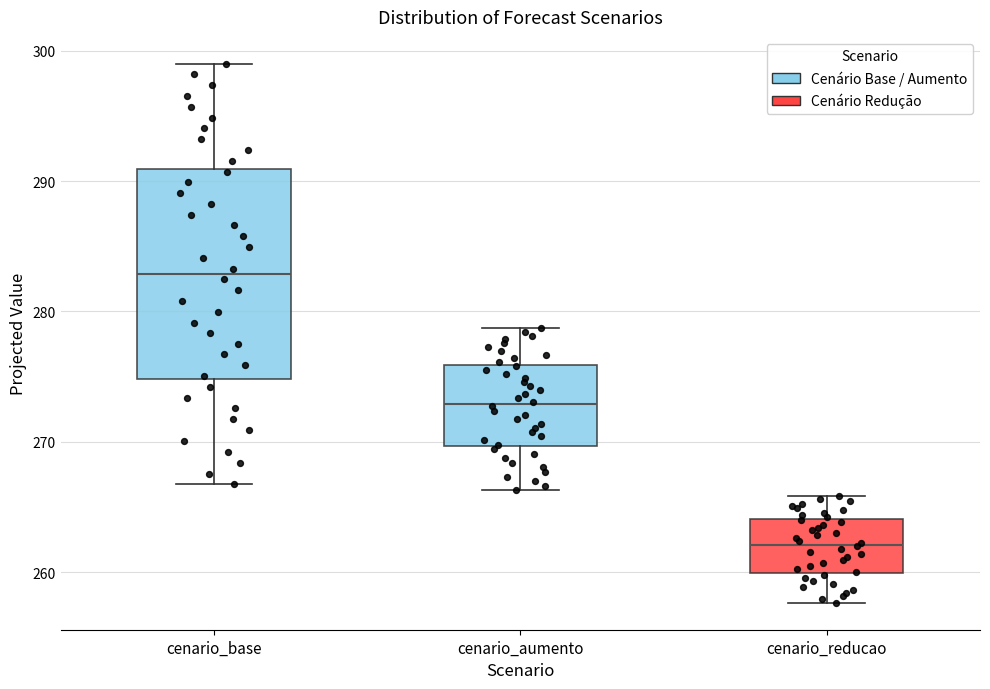

Reading left to right, read every box against the y-axis: the position of its median line, the range the box covers, and the ends of its whiskers. The values are not printed on the chart, so give them approximately, as read against the axis.

cenario_base: median 283, box 275 to 291, whiskers 267 to 299
cenario_aumento: median 273, box 270 to 276, whiskers 266 to 279
cenario_reducao: median 262, box 260 to 264, whiskers 258 to 266